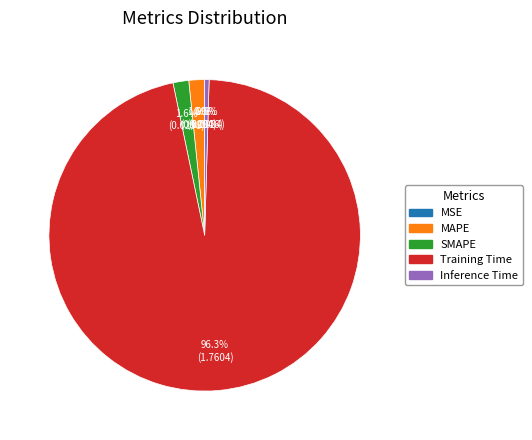

To the nearest percent, what percentage of the pie is MAPE?

2%